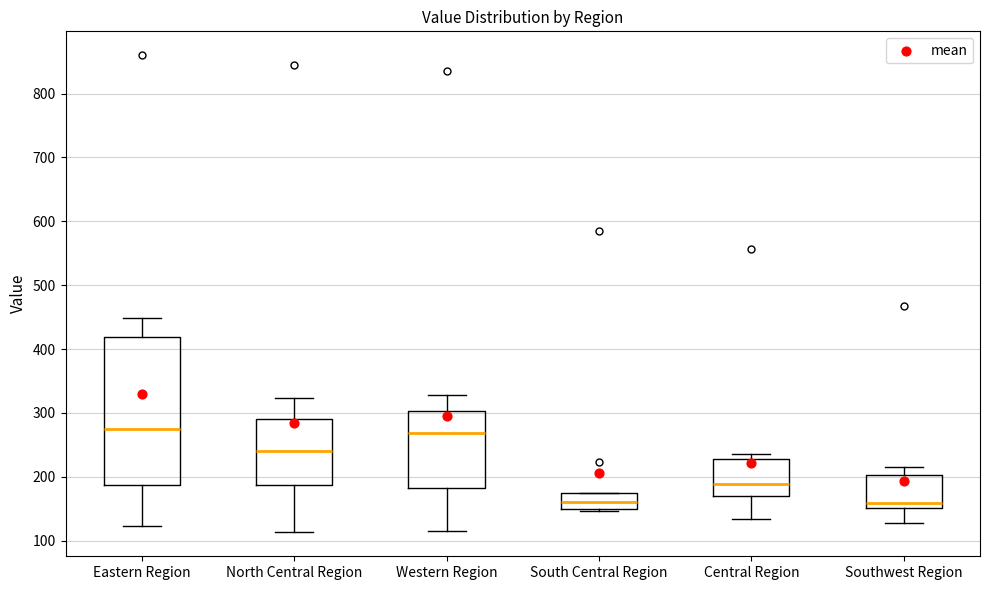

Comparing the boxes themselves (not the whiskers), which one is the tallest?

Eastern Region